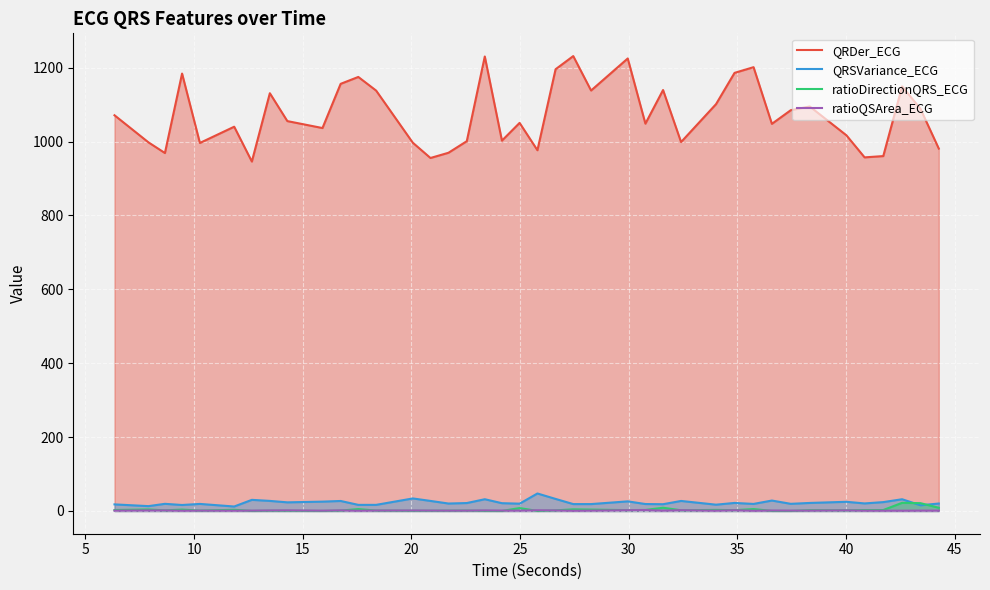

Which series has the widest spread of values?

QRDer_ECG